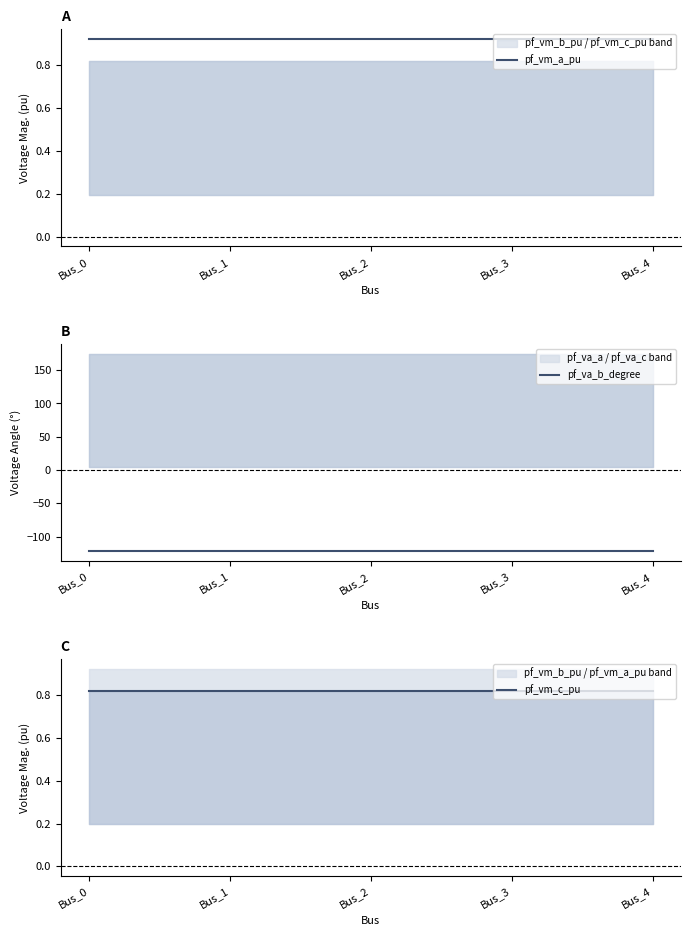

What are all the series names shown in the legend?

pf_vm_a_pu, pf_va_b_degree, pf_vm_c_pu